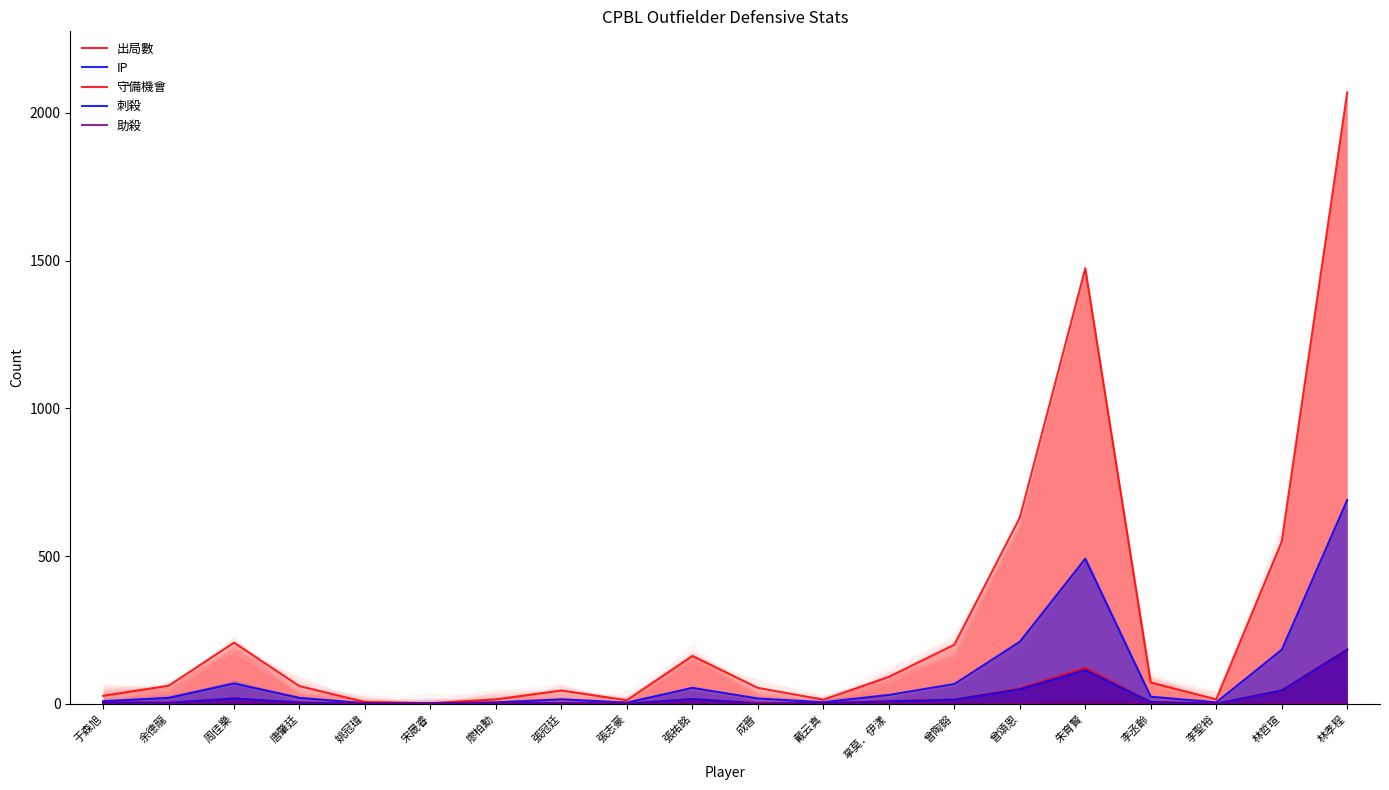

True or false: 守備機會 and 出局數 cross at least once.

False